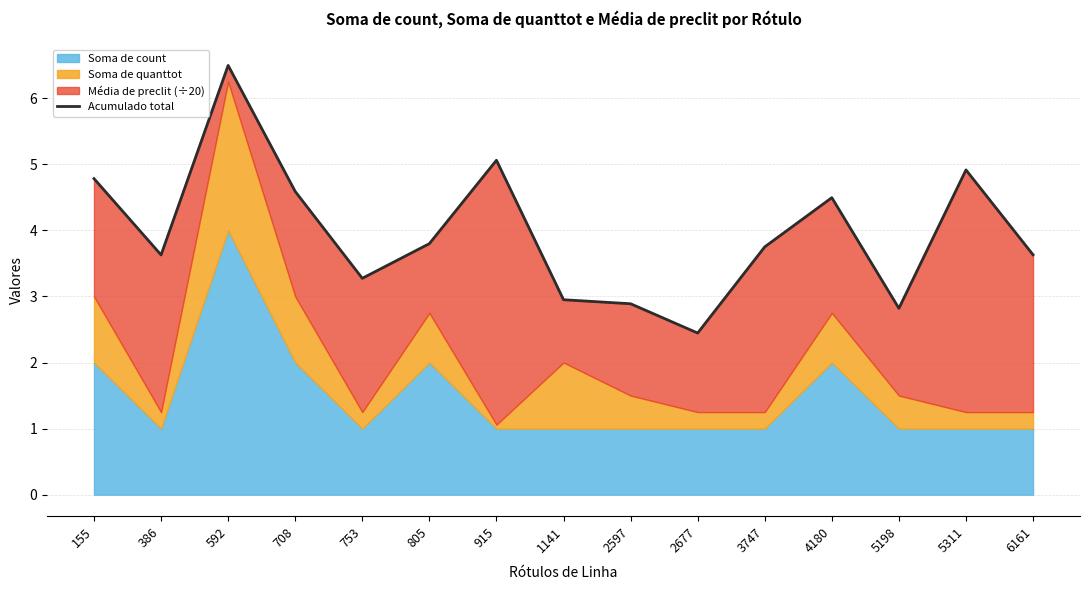

What is the change in value from 1141 to 3747?

+0.8